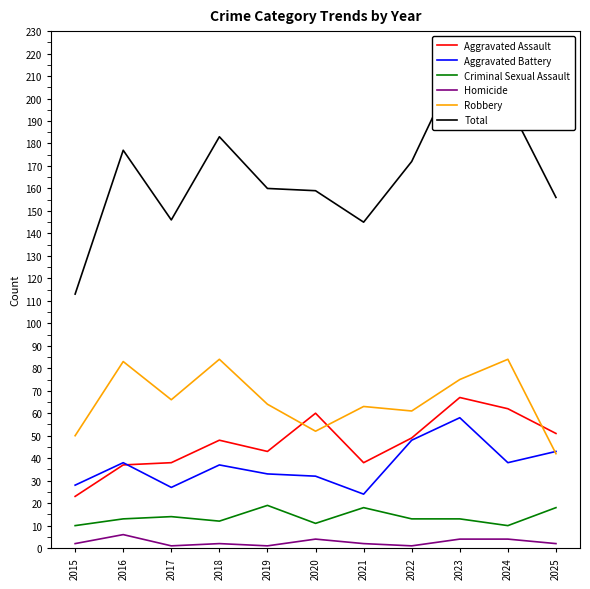

At which category is the sum across all series the highest?

2023